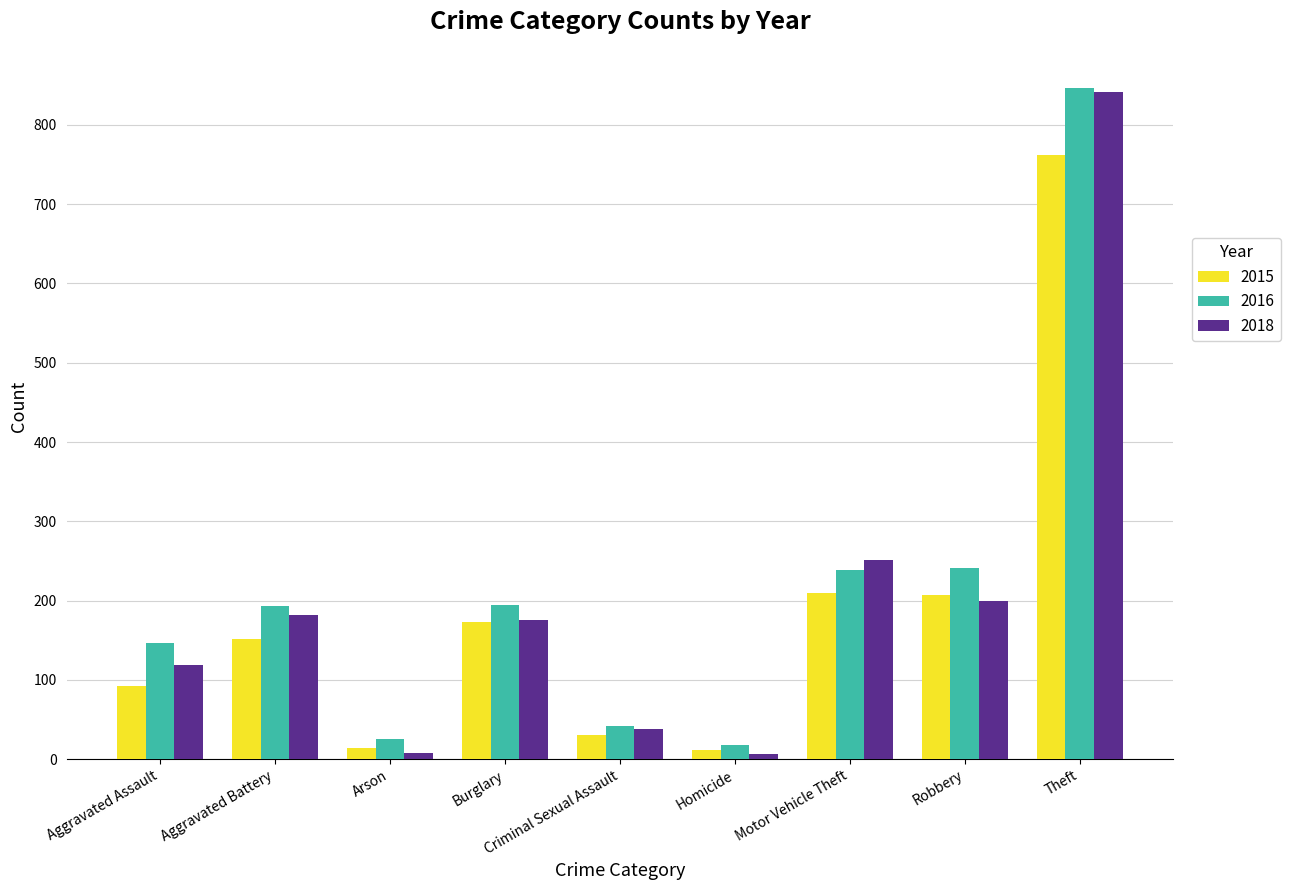

At which category is the sum across all series the highest?

Theft